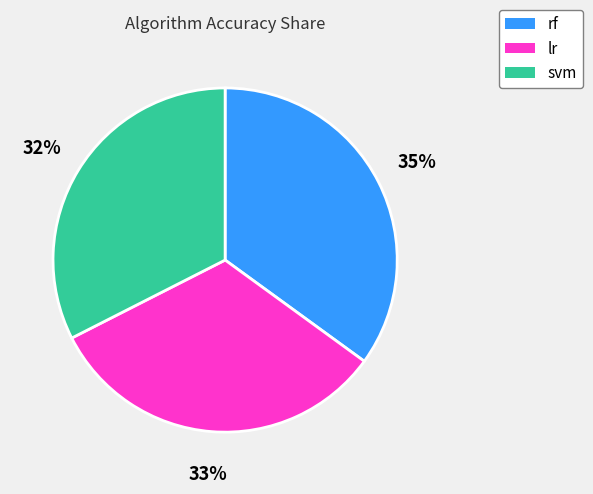

To the nearest percent, what is the difference between the largest and smallest slice percentages?

3%